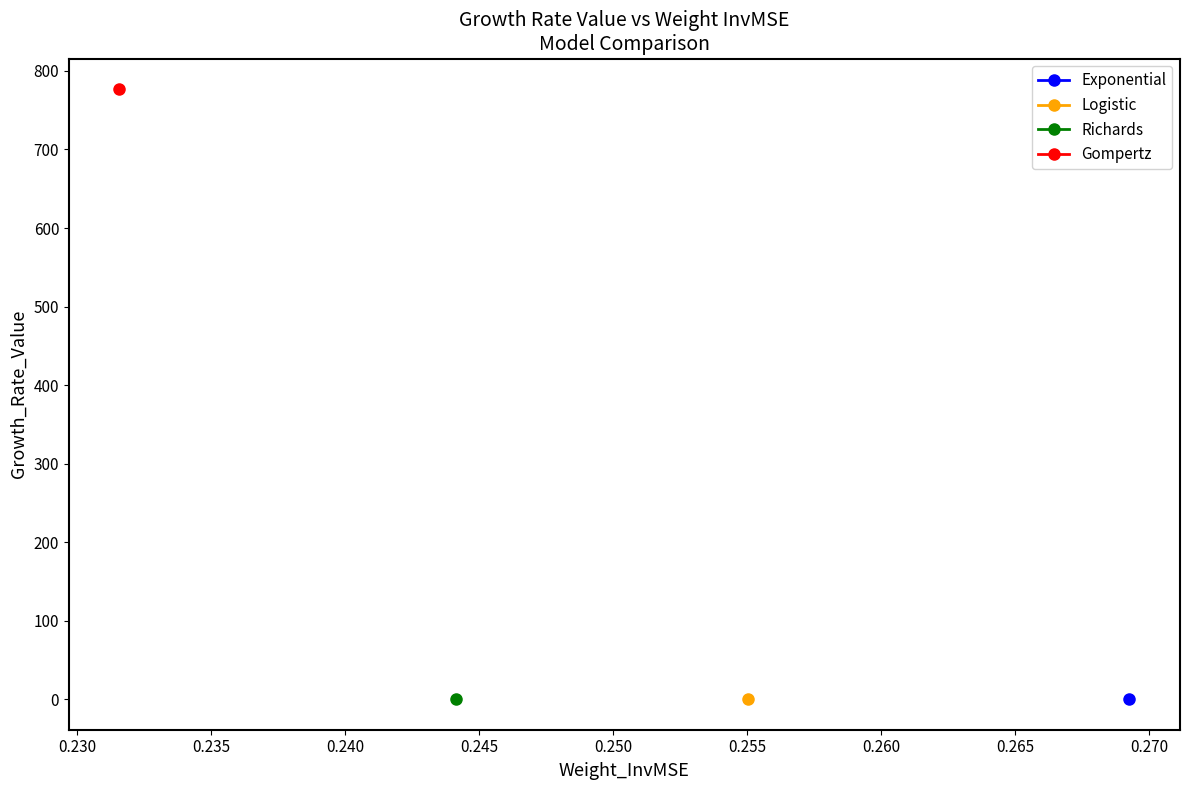

Between Logistic and Gompertz, which is larger?

Gompertz